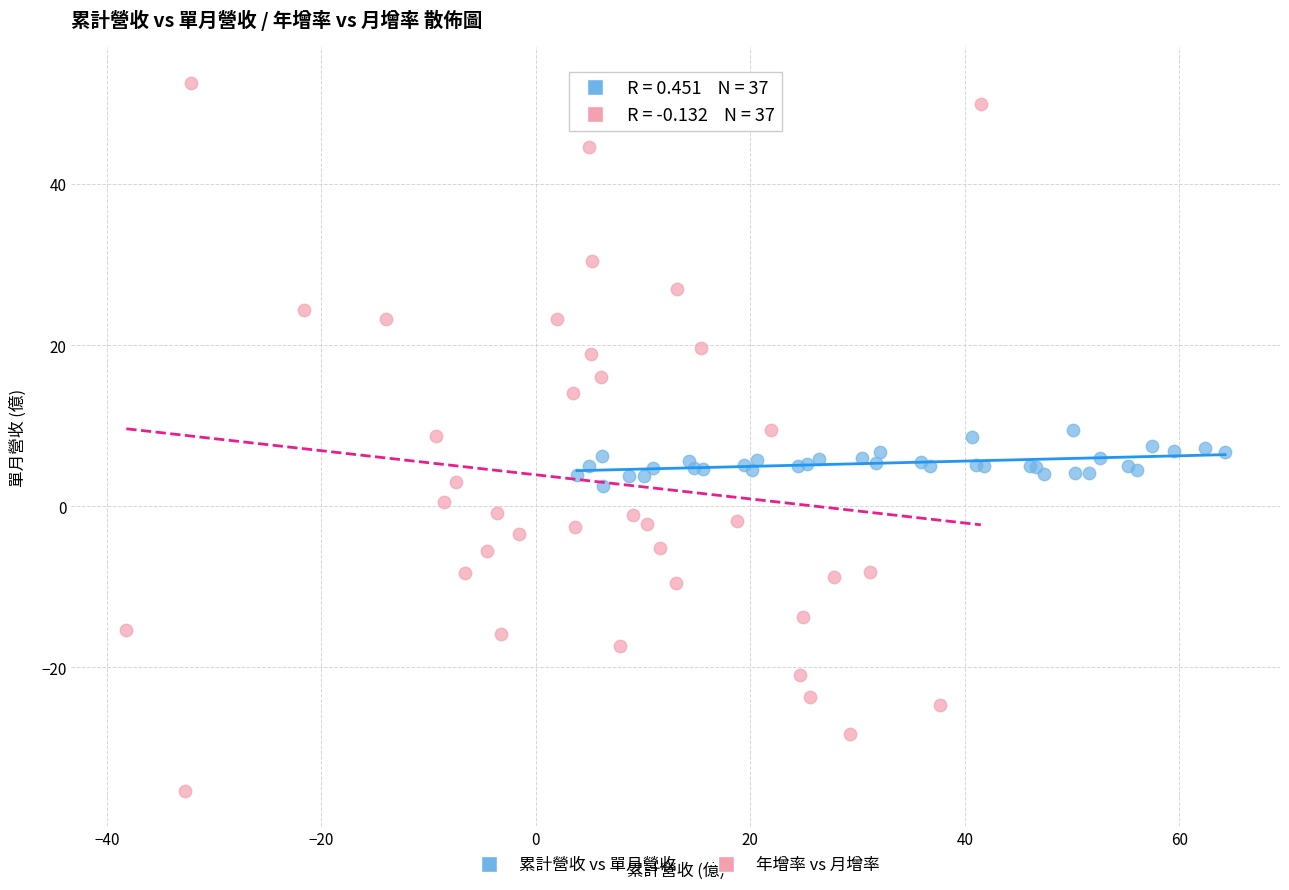

Which series contains the lowest Y value?

年增率 vs 月增率